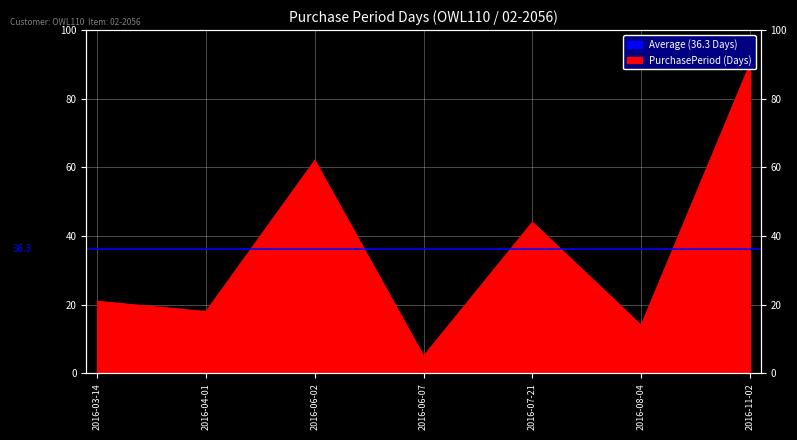

Reading left to right, what are all the values shown in this chart?

21	18	62	5	44	14	90